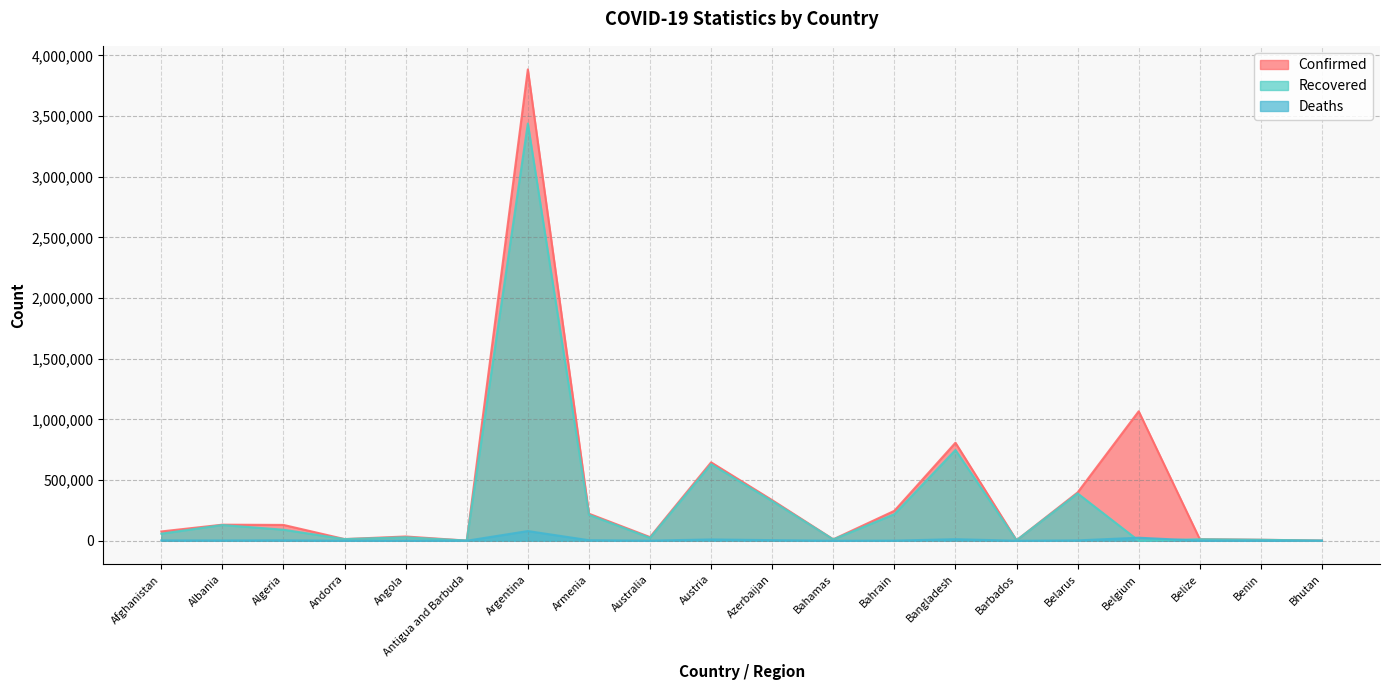

How many data points in Deaths are less than 2451?

10